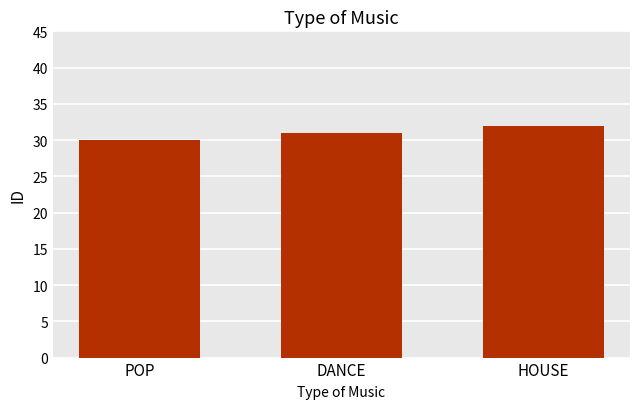

List the labels in order of value, smallest first.

POP, DANCE, HOUSE